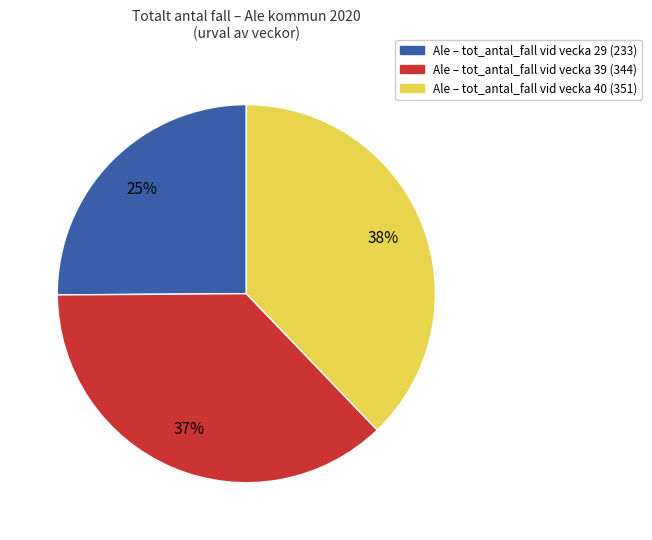

How many segments does this pie chart have?

3